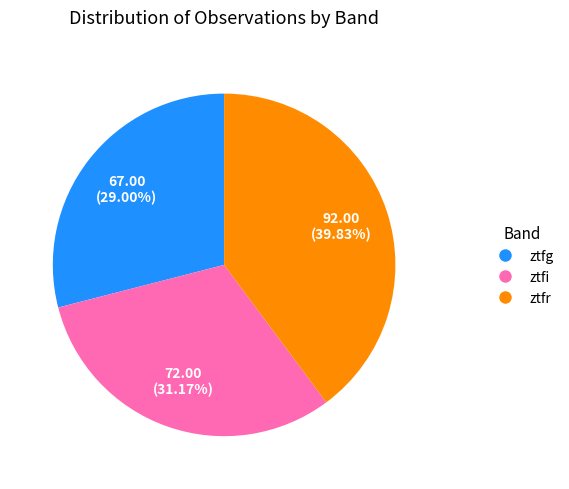

To the nearest percent, what is the average slice percentage?

33%